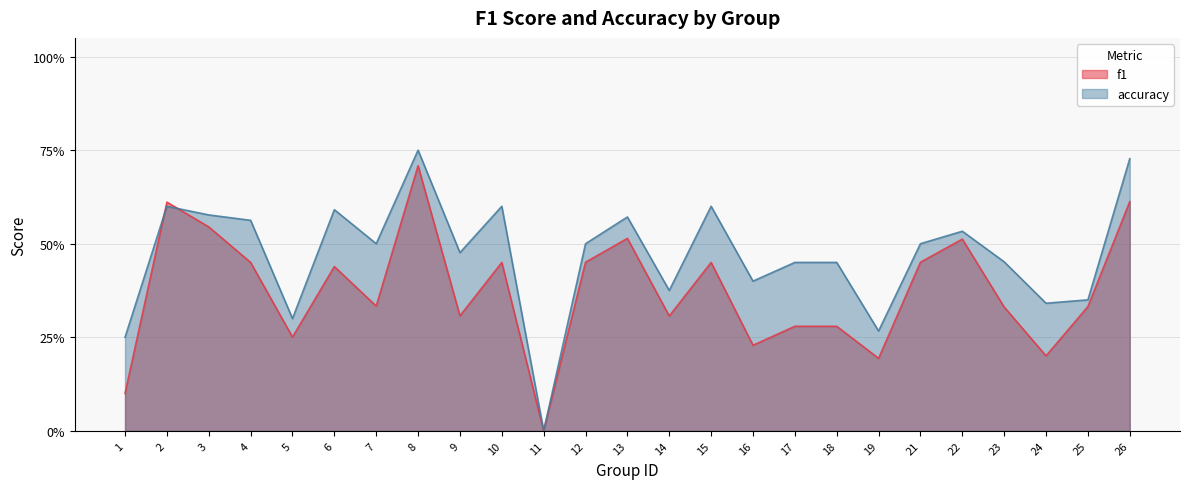

List the series in order of their peak value, highest first.

accuracy, f1